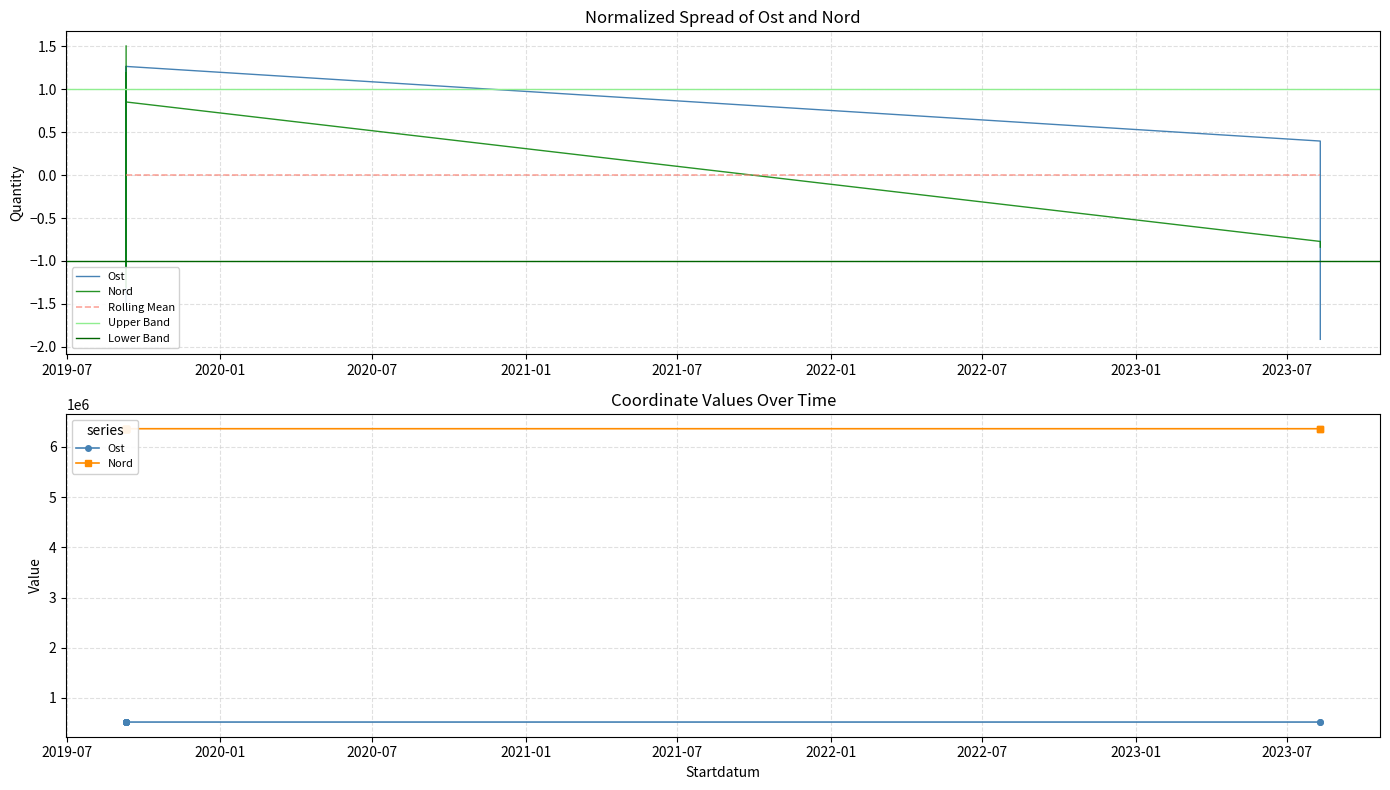

What is the minimum value shown in the chart?

-1.9